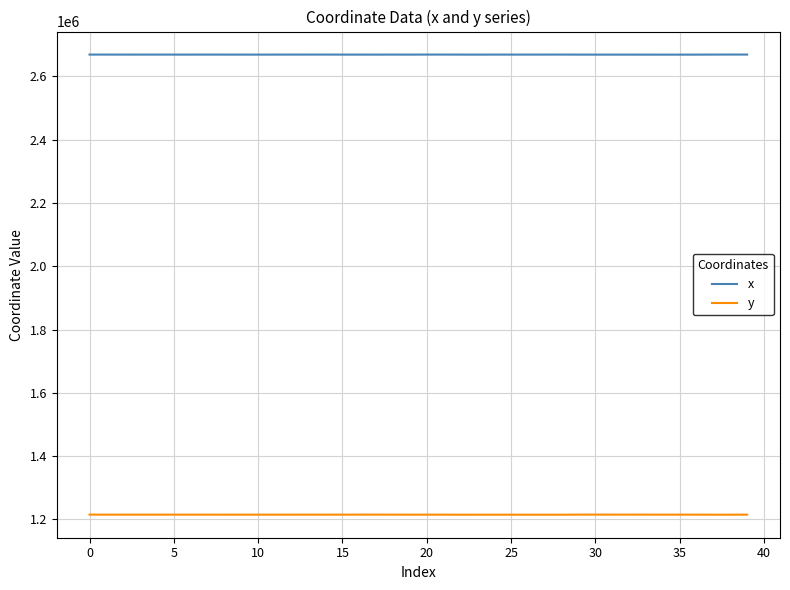

True or false: x and y cross at least once.

False